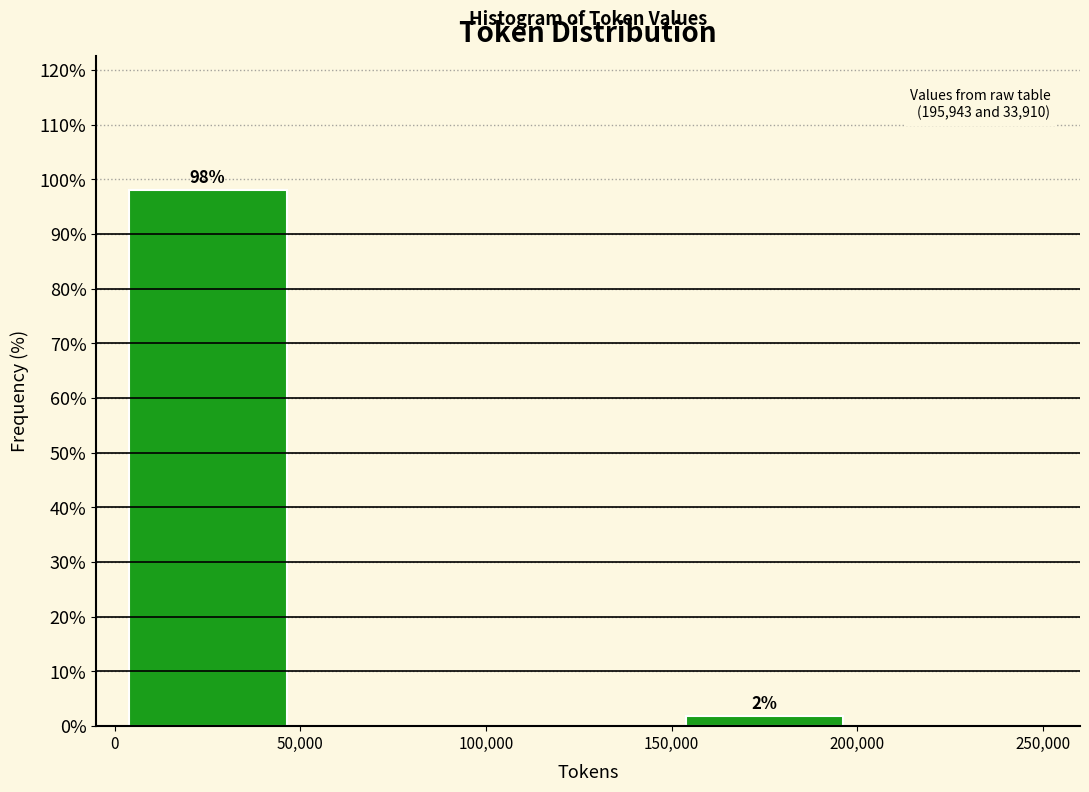

Which range on the x-axis has the tallest bar?

0 to 50,000